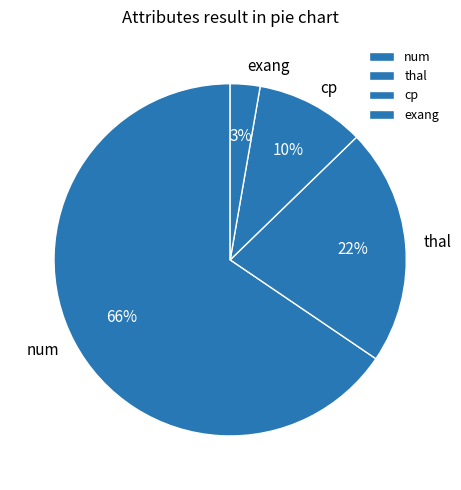

How many segments does this pie chart have?

4